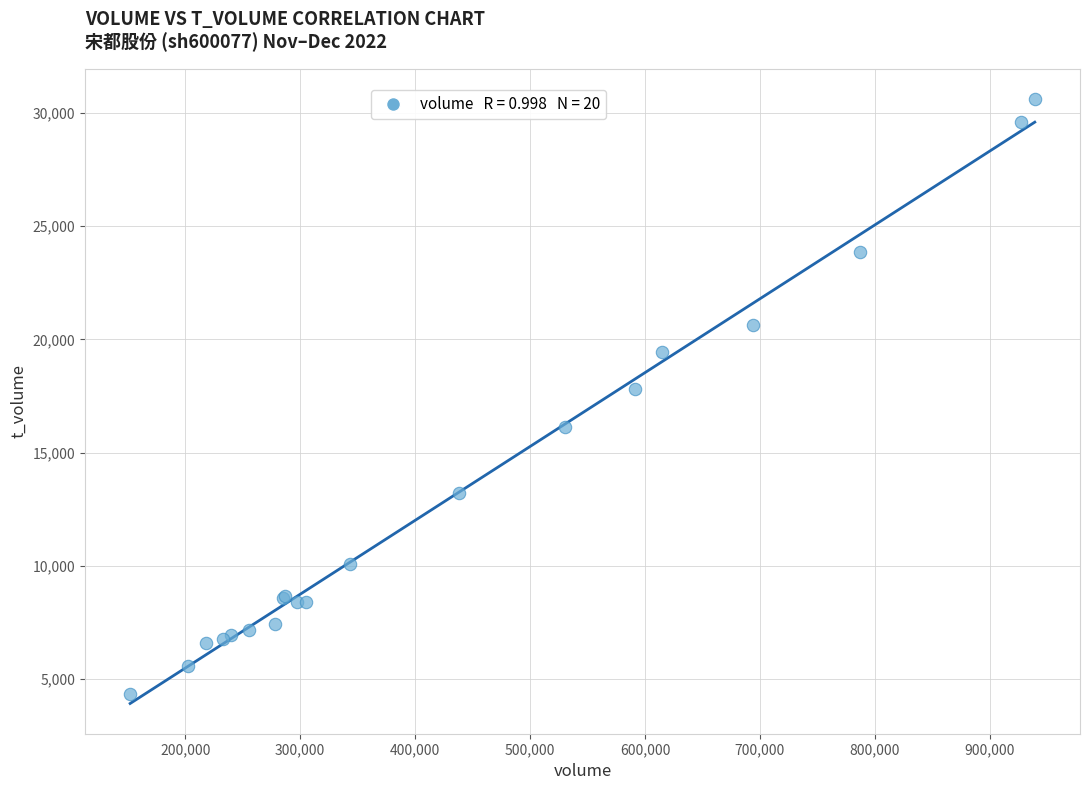

What Y value in the scatter plot is closest to 17480?

17796